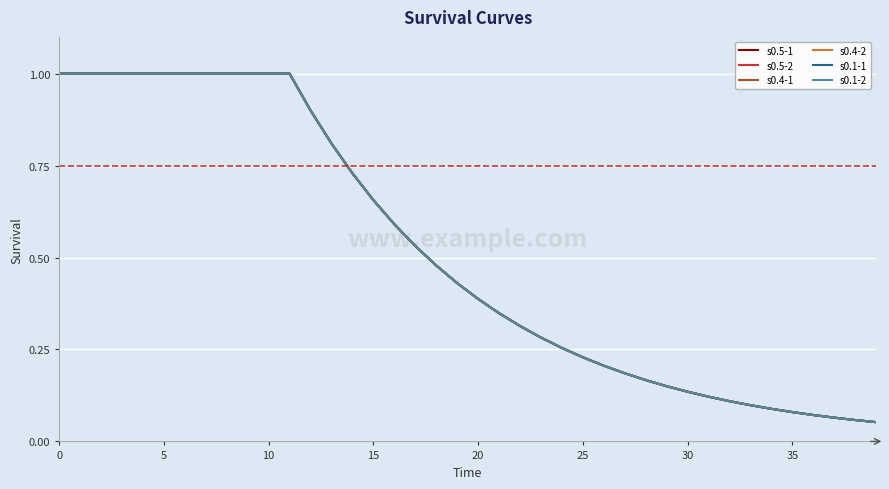

Is this an area chart (filled region under the line)?

No